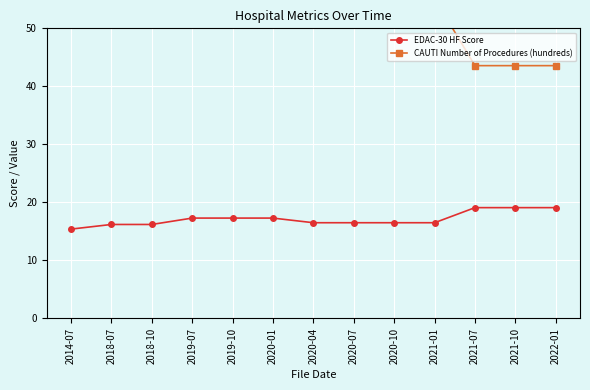

True or false: CAUTI Number of Procedures (hundreds) and EDAC-30 HF Score intersect in this chart.

False